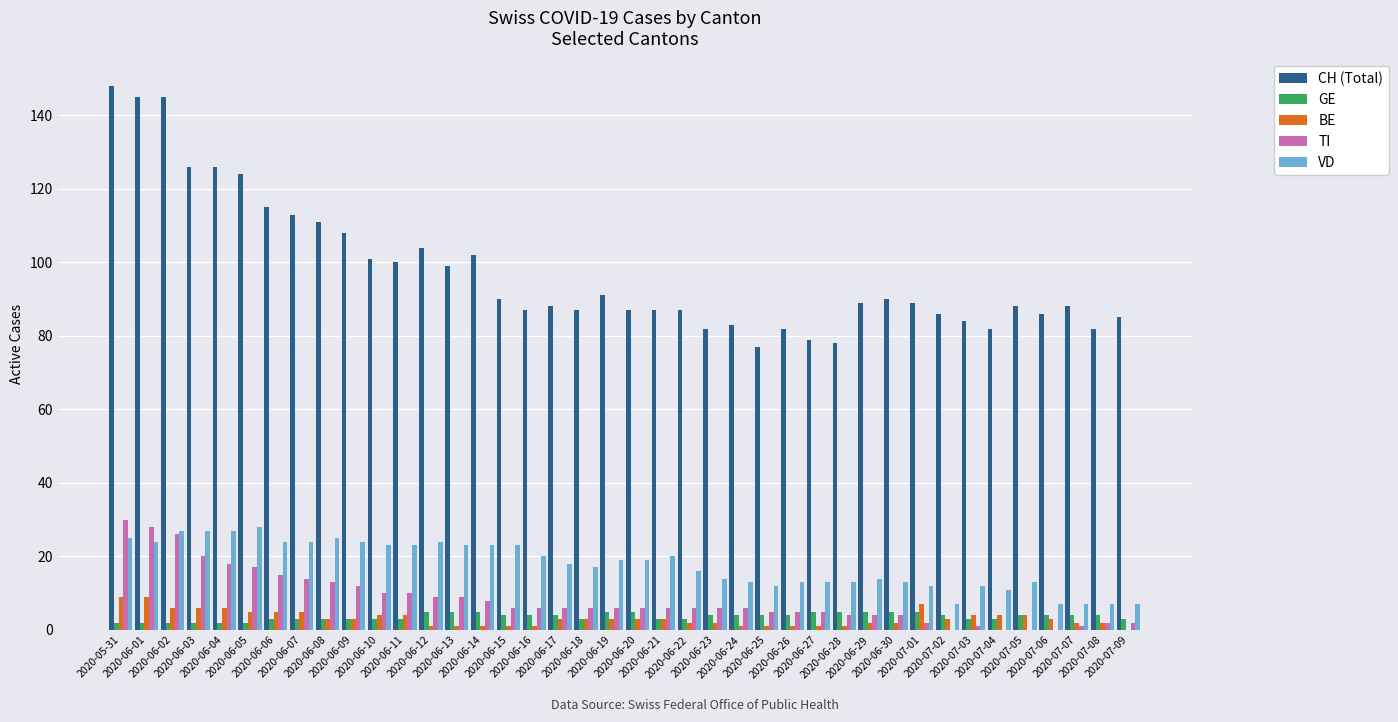

The value of CH (Total) at 2020-06-01 is 145. True or false?

True